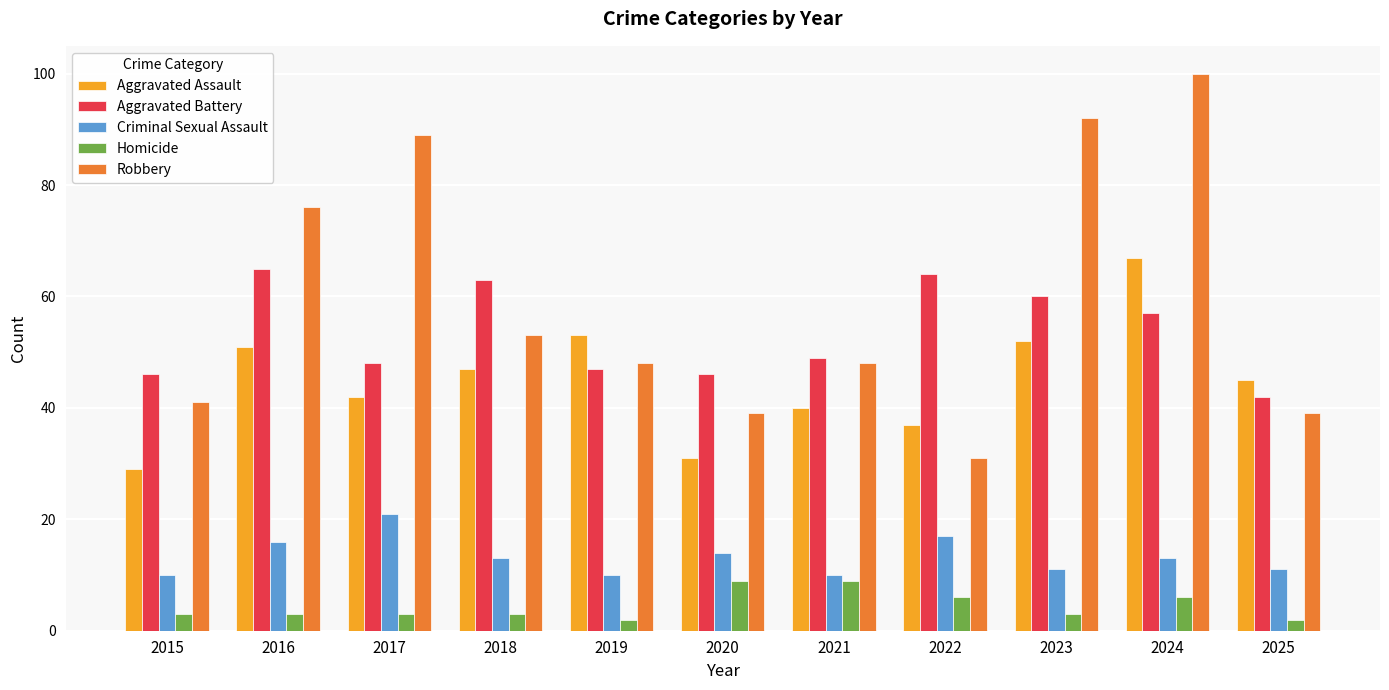

What is the difference between the maximum and minimum values in the Aggravated Assault series?

38